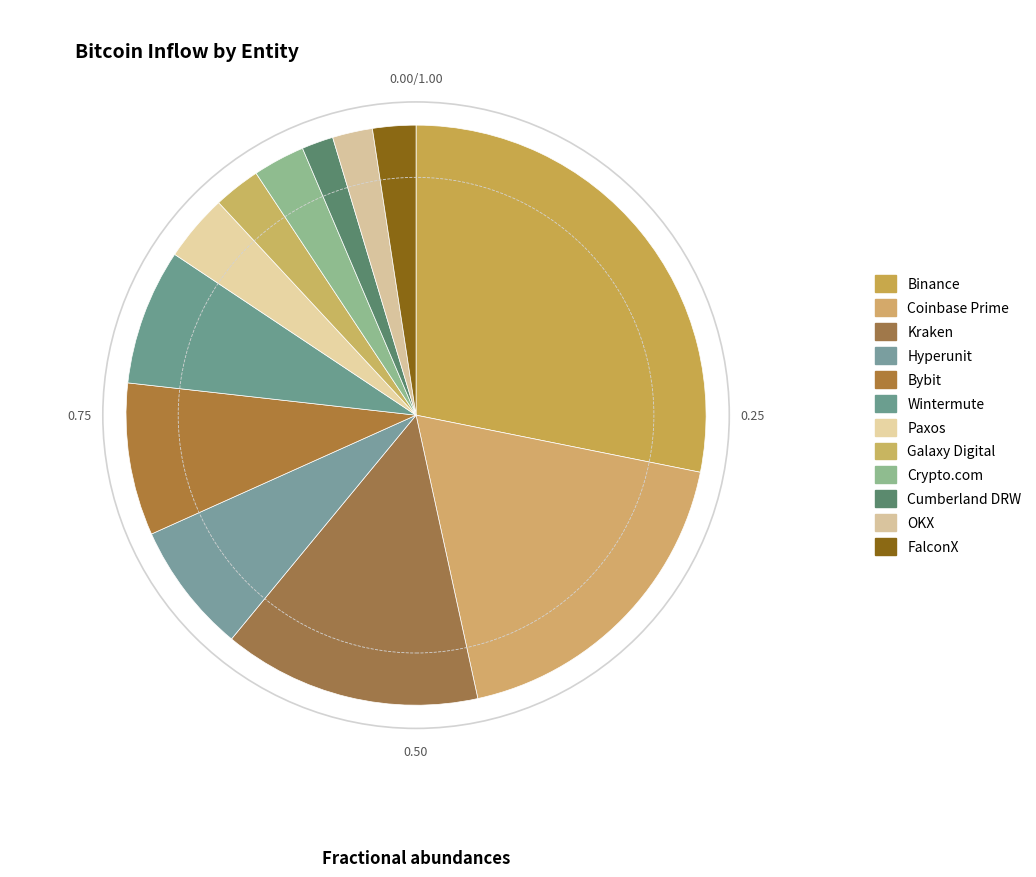

To the nearest percent, what percentage of the pie is Hyperunit?

7%